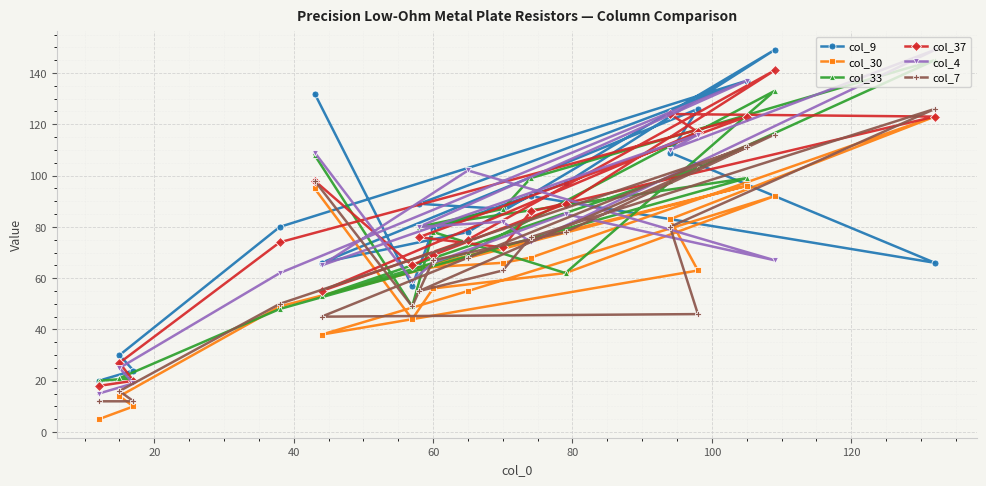

At how many categories does at least one series exceed 36?

15